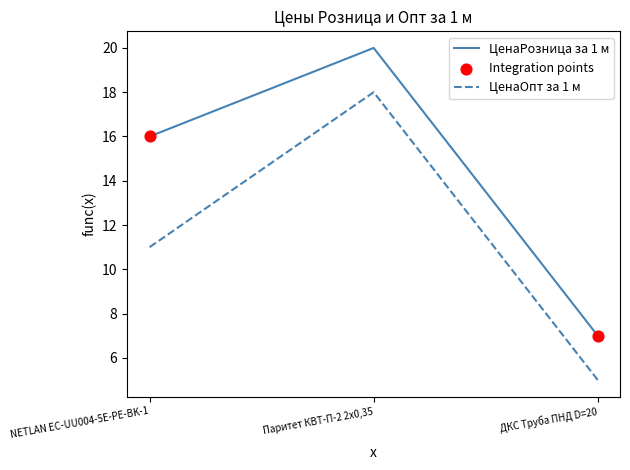

Which series changed the most between NETLAN EC-UU004-5E-PE-BK-1 and ДКС Труба ПНД D=20?

ЦенаРозница за 1 м